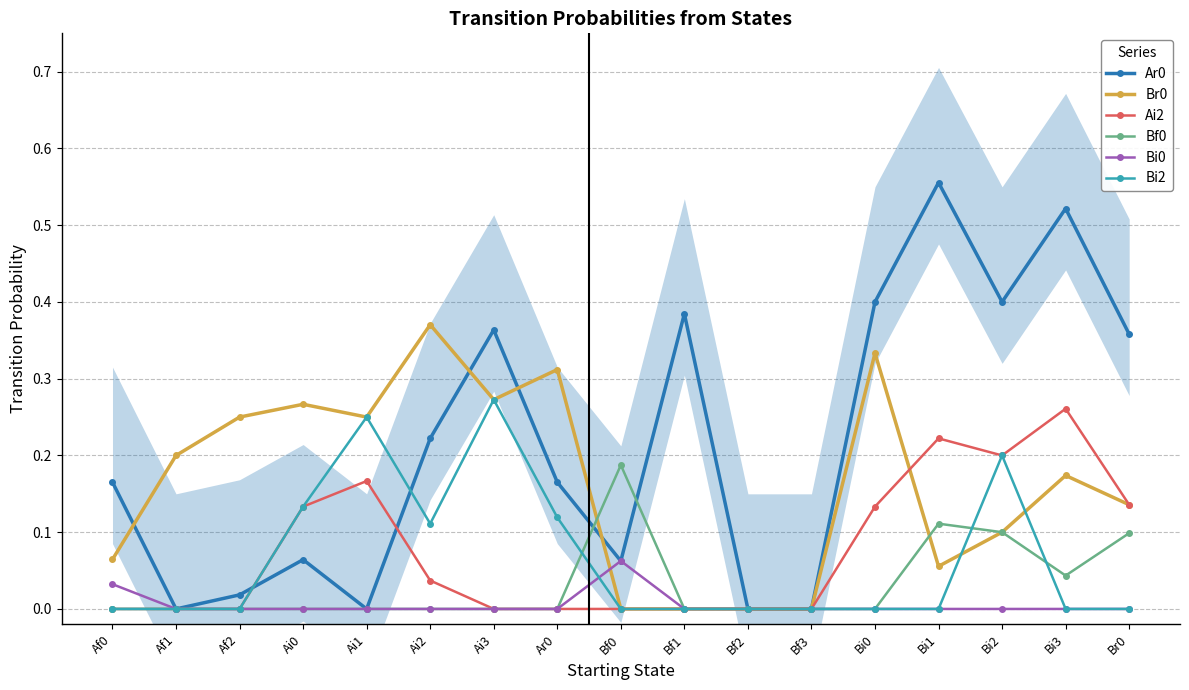

Rank the series by their maximum value, from lowest to highest.

Bi0, Bf0, Ai2, Bi2, Br0, Ar0